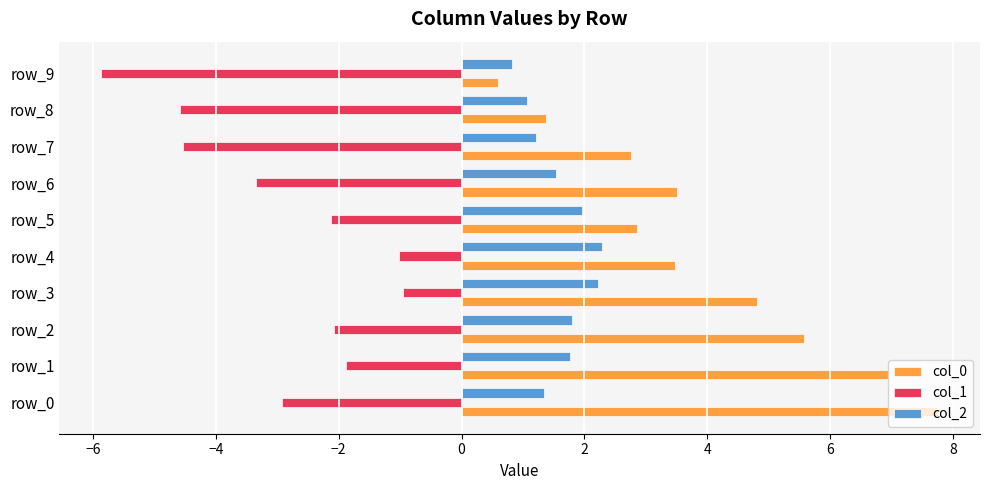

Which category has the lowest value in the col_1 series?

row_9